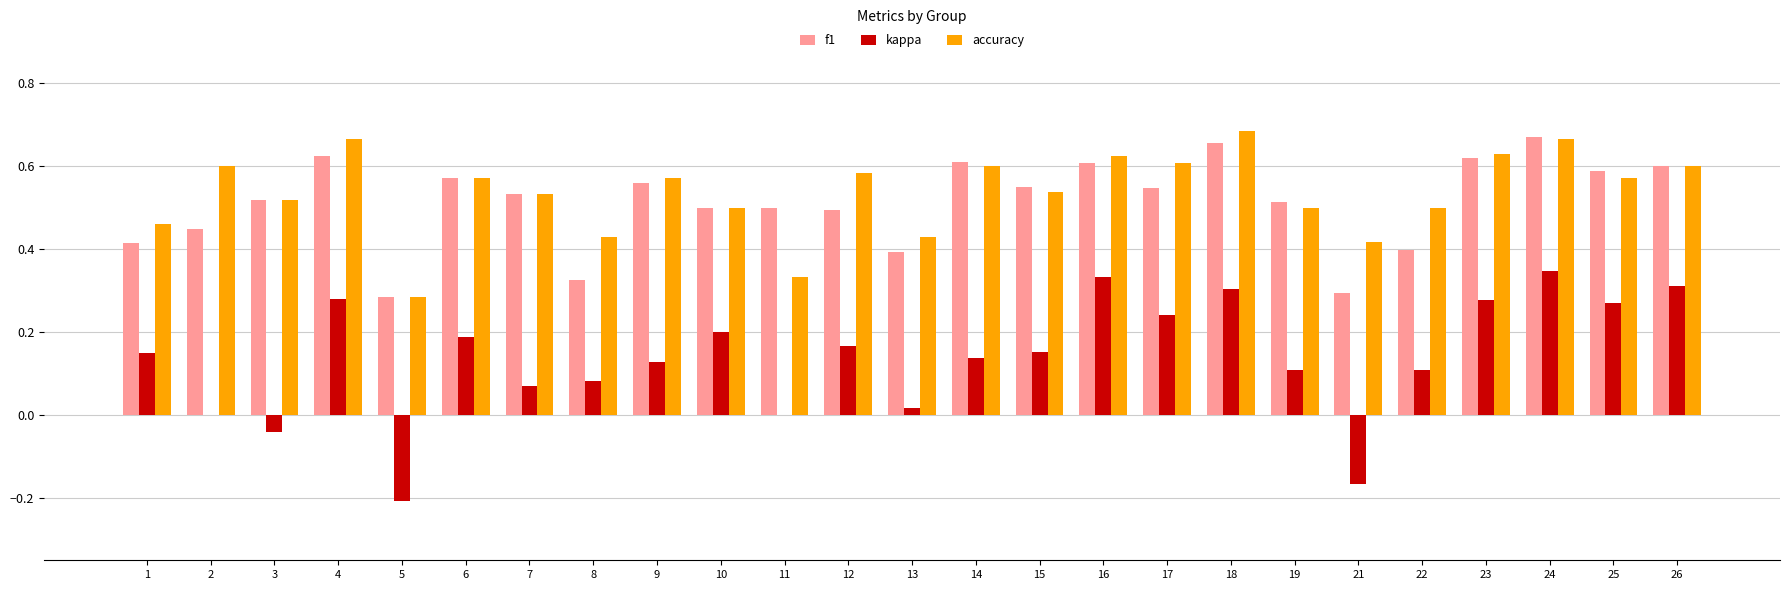

Count the f1 values in the range 0 to 1.

25